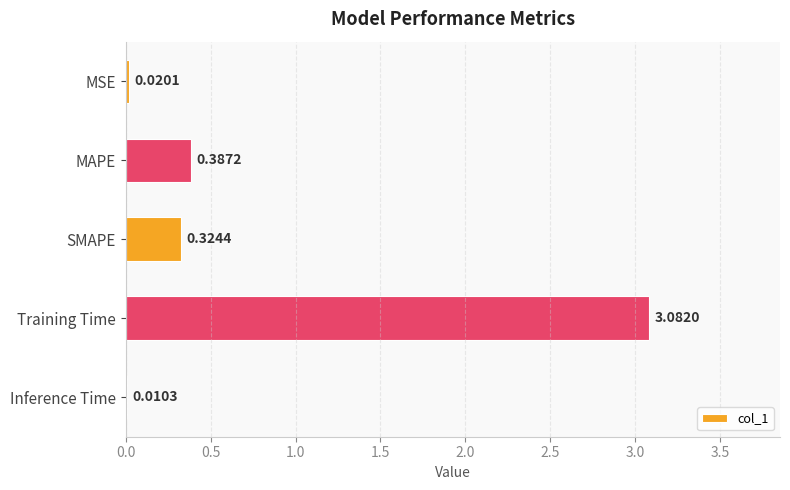

What is the change in value from MSE to SMAPE?

+0.3